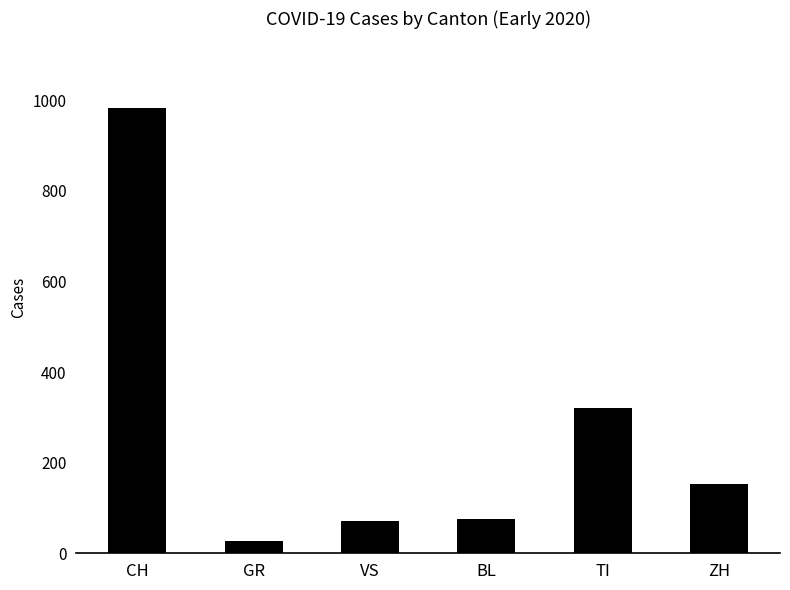

Which has a higher value, ZH or GR?

ZH